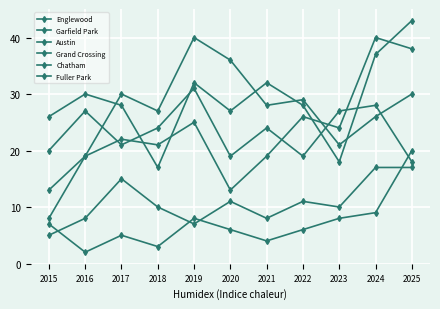

True or false: Fuller Park and Garfield Park cross at least once.

False